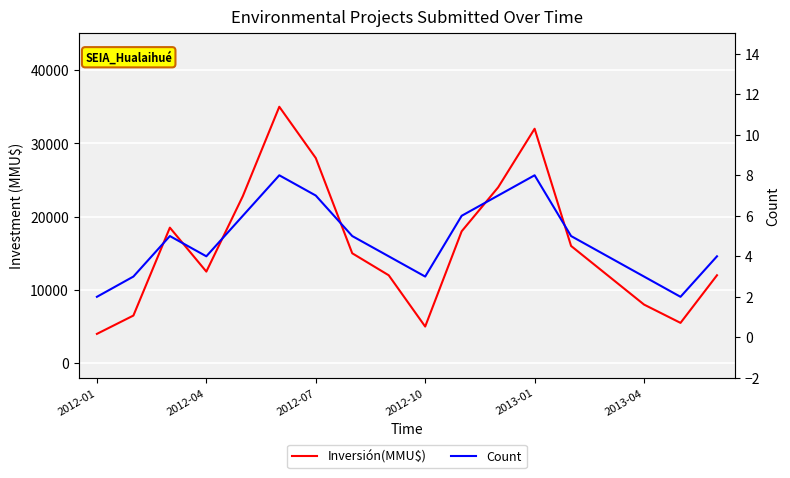

Read the Inversión(MMU$) value at 13, to the nearest 10.

16000